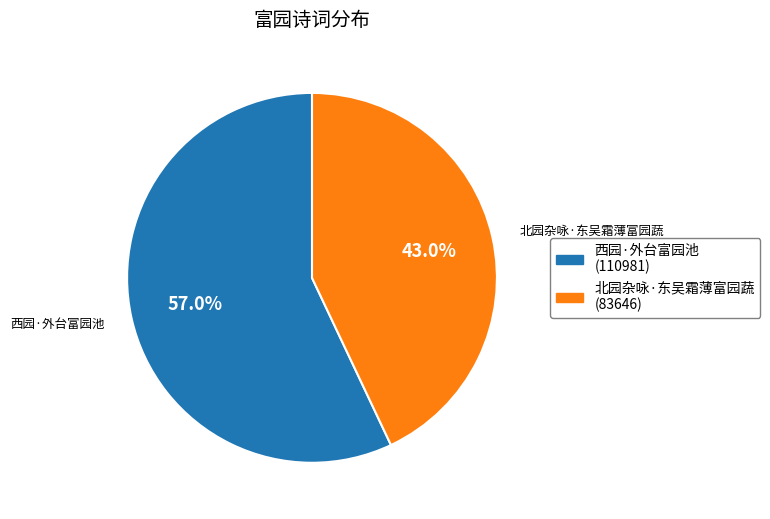

Count the number of slices in the pie.

2